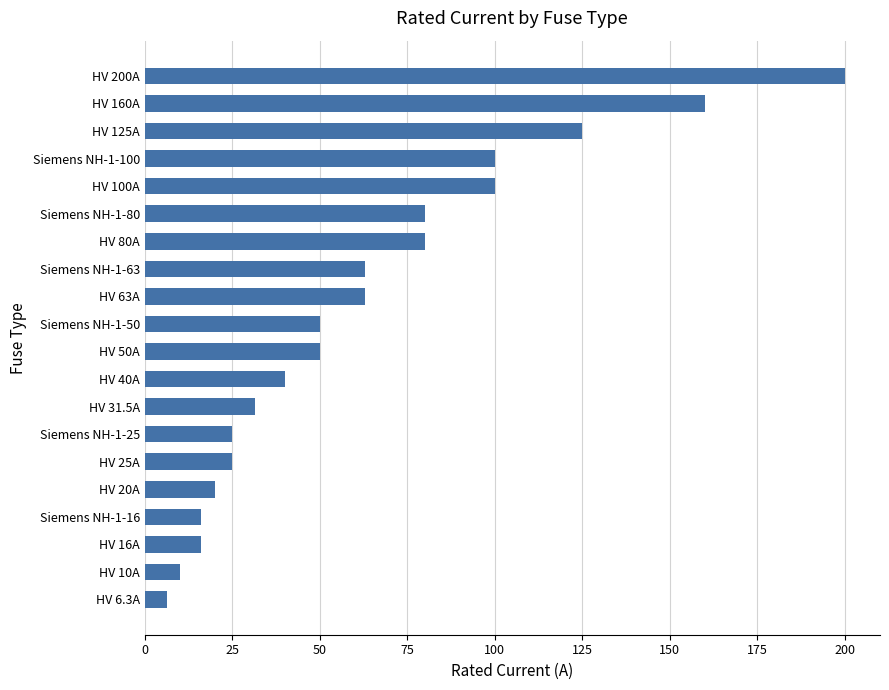

What is the greatest value displayed?

200.0